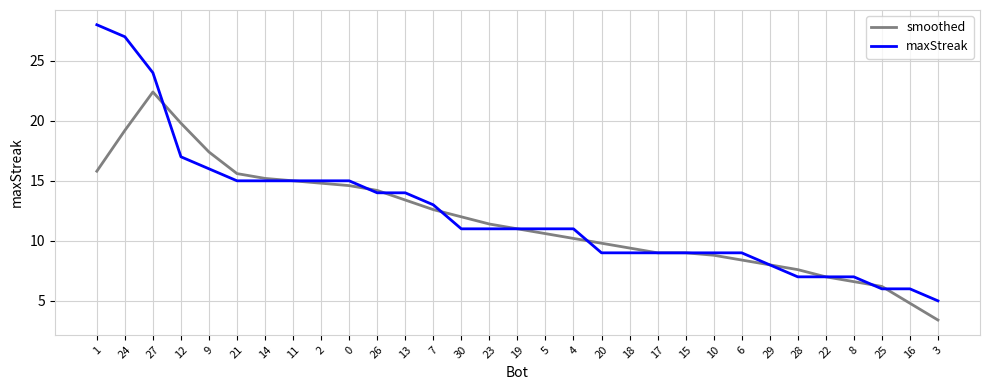

After their last crossing, which series has the higher values: smoothed or maxStreak?

maxStreak